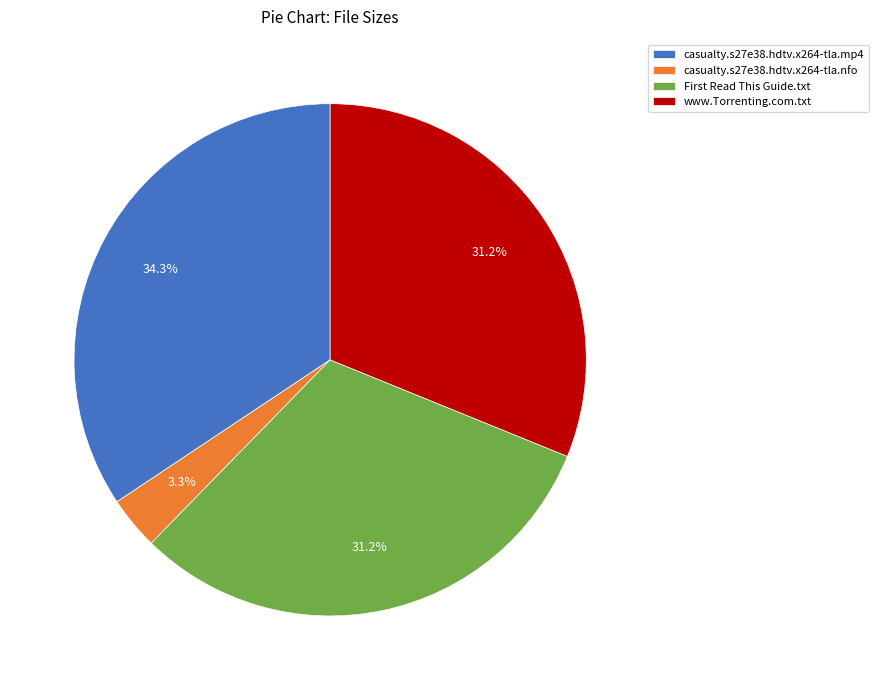

Is there any slice that represents more than half of the pie?

No